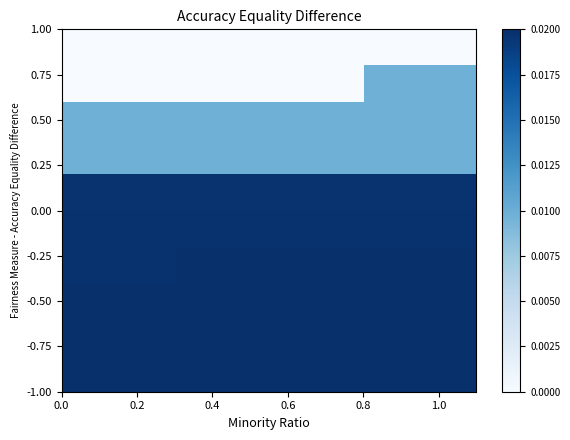

At how many categories does at least one series exceed 0?

11